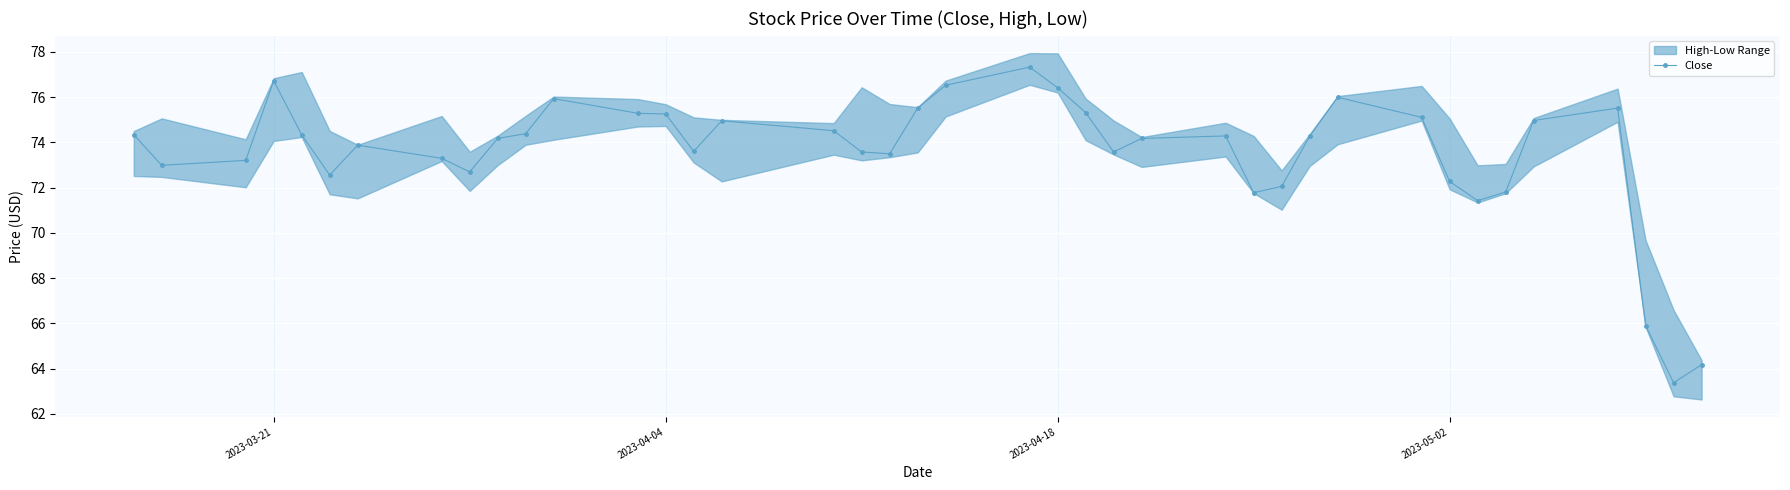

What is the minimum value for Close?

63.4